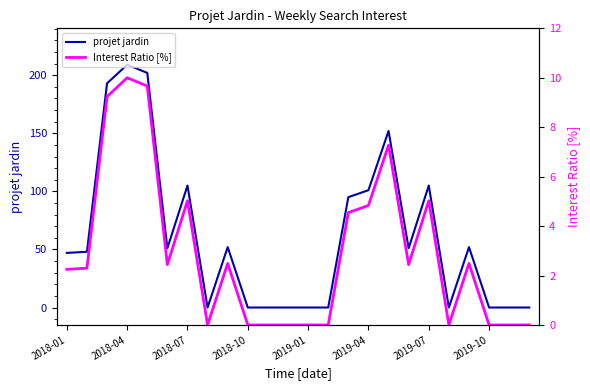

What is the maximum value for projet jardin?

209